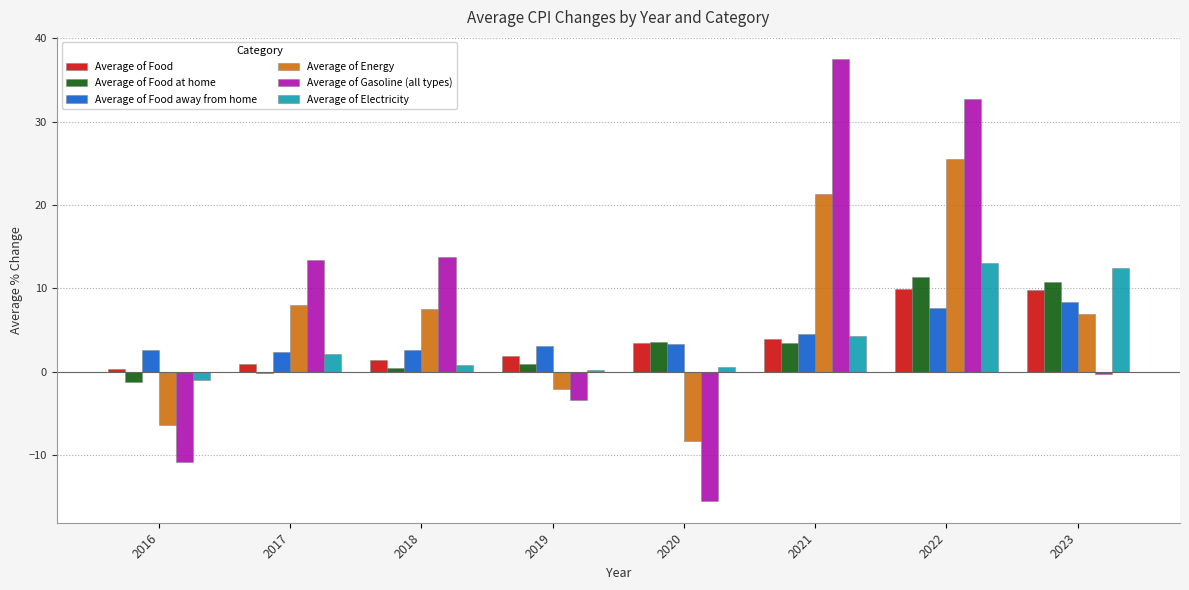

What are all the series names shown in the legend?

Average of Food, Average of Food at home, Average of Food away from home, Average of Energy, Average of Gasoline (all types), Average of Electricity